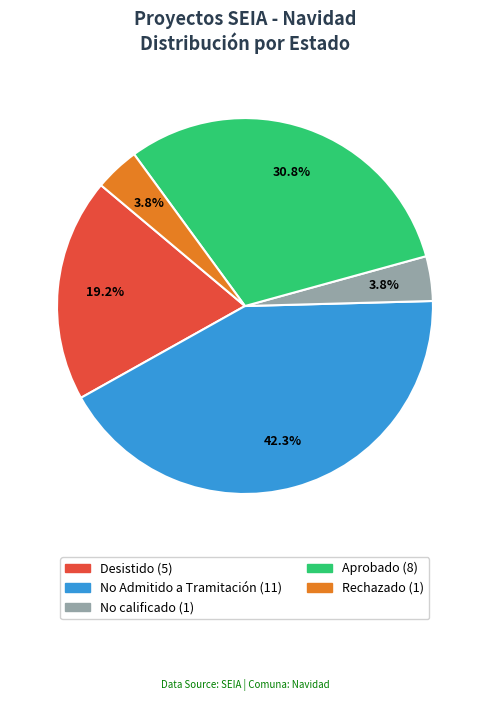

Combined, what portion of the pie is Rechazado and Aprobado?

34.6%